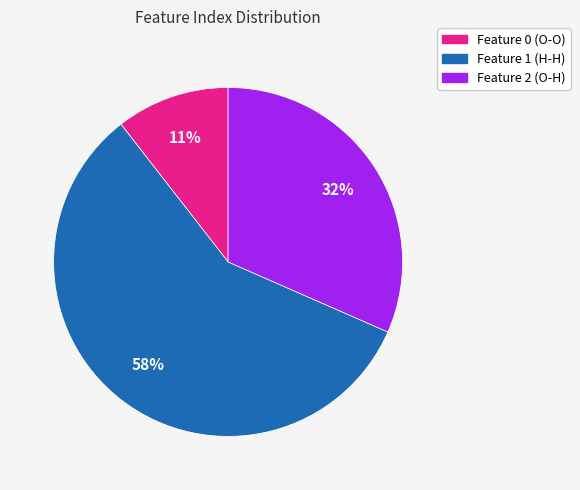

How many slices are in this pie chart?

3